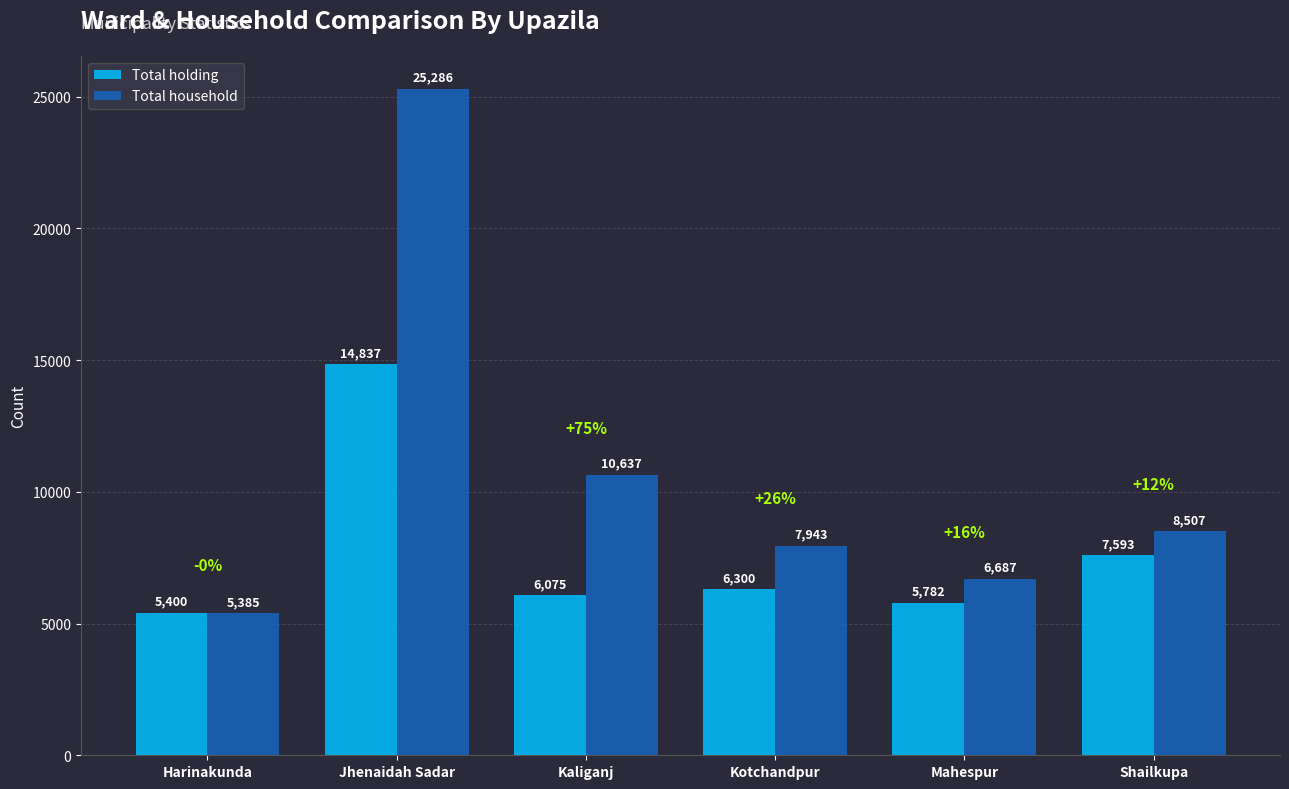

Reading left to right, what are all the values shown in this chart?

Total holding: 5400	14837	6075	6300	5782	7593
Total household: 5385	25286	10637	7943	6687	8507